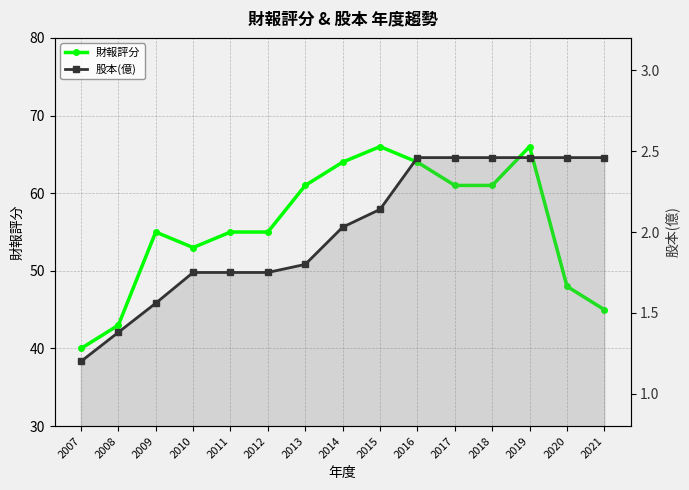

Reading left to right, what are all the values shown in this chart?

財報評分: 40.0	43.0	55.0	53.0	55.0	55.0	61.0	64.0	66.0	64.0	61.0	61.0	66.0	48.0	45.0
股本(億): 1.2	1.4	1.6	1.8	1.8	1.8	1.8	2.0	2.1	2.5	2.5	2.5	2.5	2.5	2.5